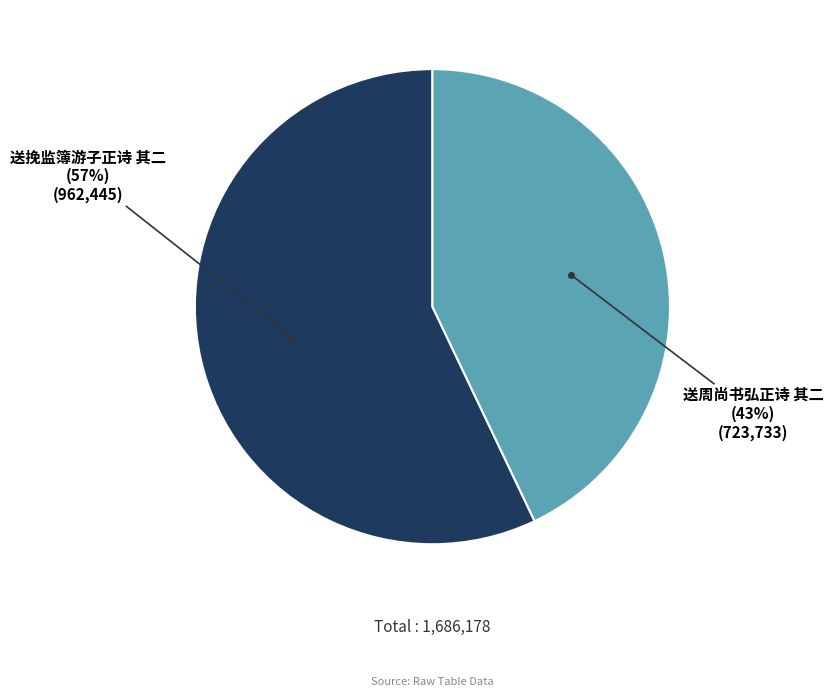

Is there any slice that represents more than half of the pie?

Yes